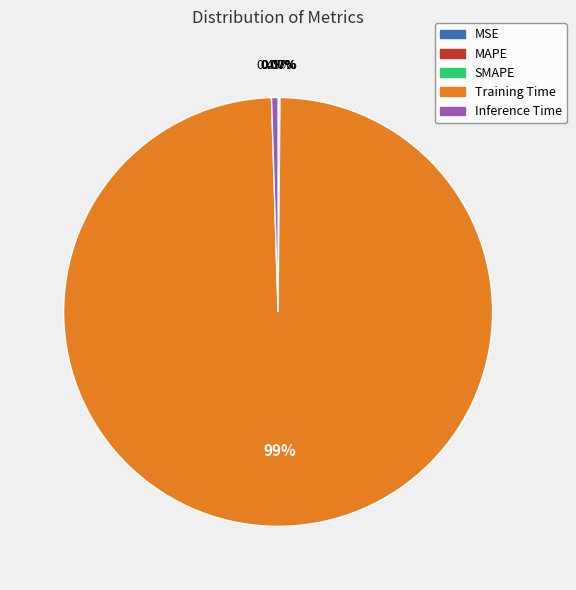

Is there a majority slice in this chart?

Yes